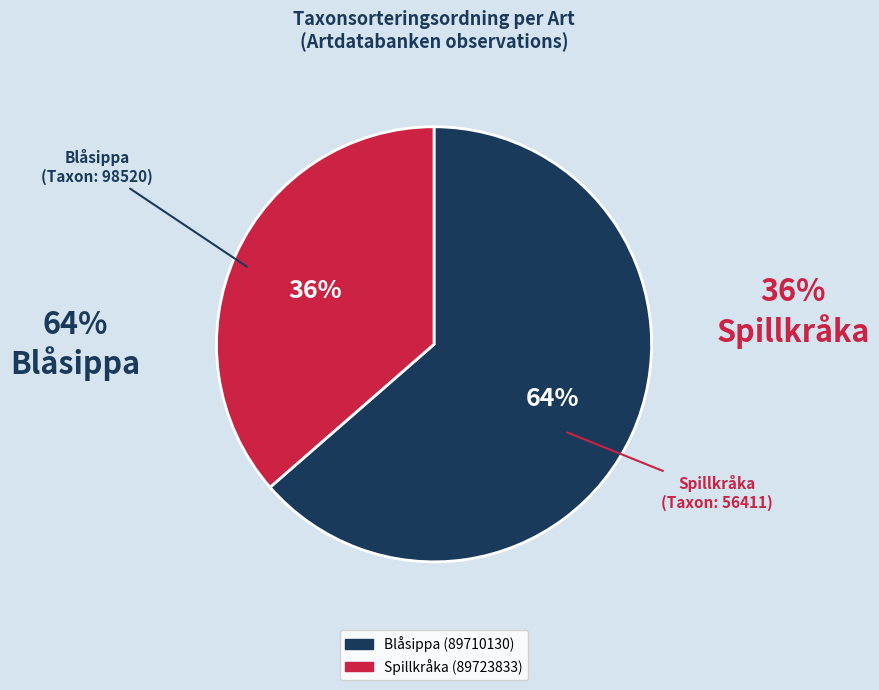

To the nearest percent, what is the combined percentage of Blåsippa (89710130) and Spillkråka (89723833)?

100%